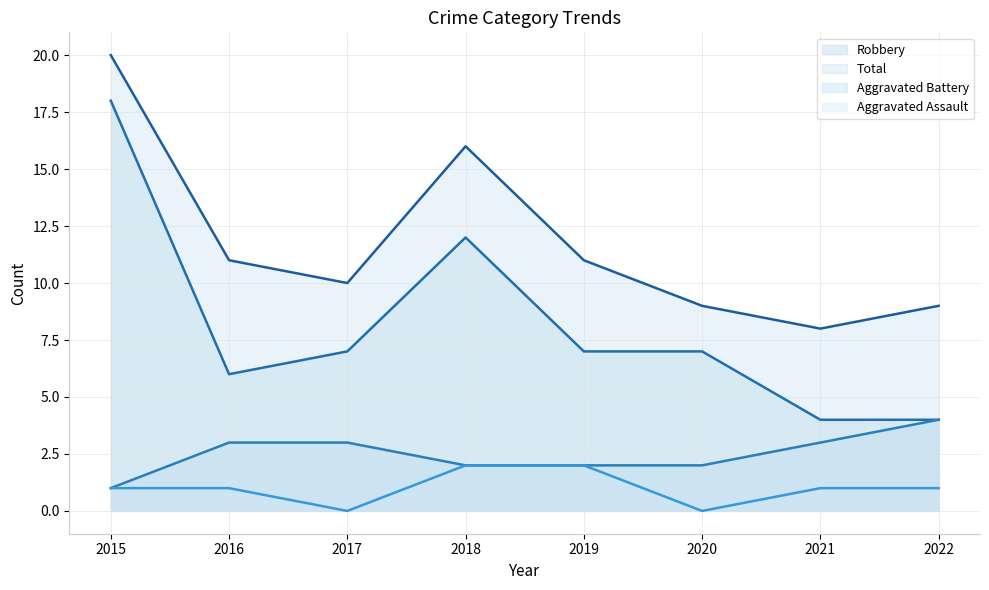

What are all the series names shown in the legend?

Robbery, Total, Aggravated Battery, Aggravated Assault